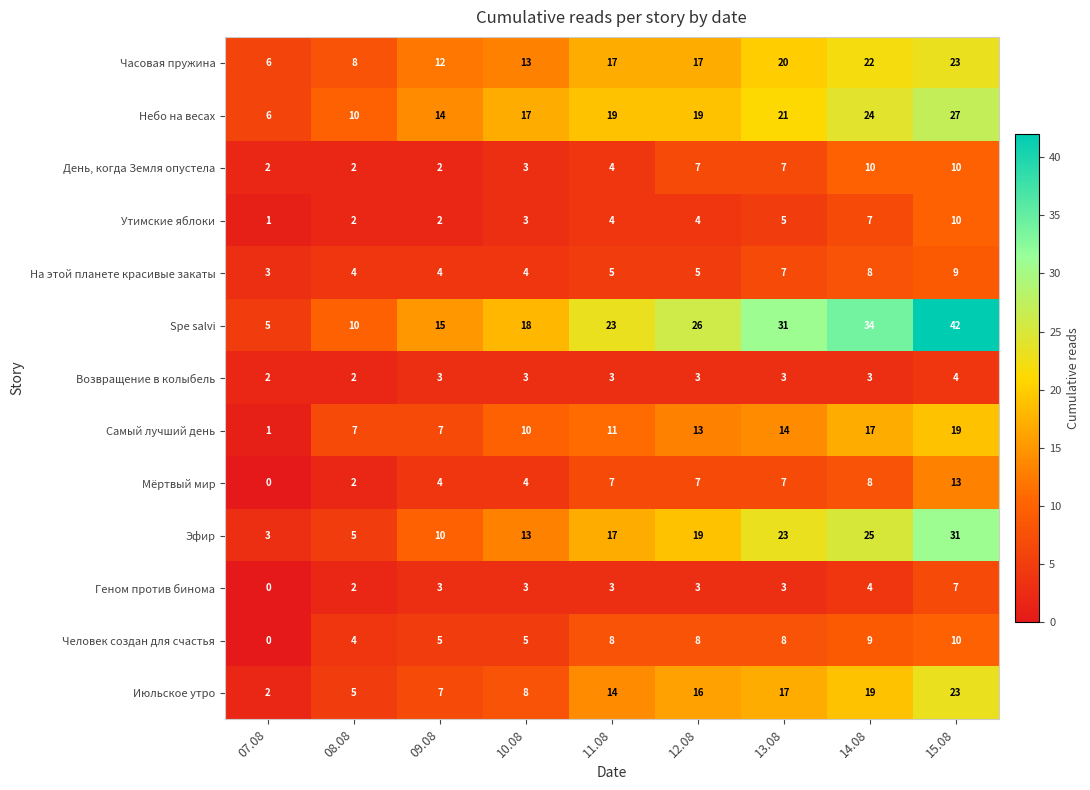

True or false: Часовая пружина has a value of 12 at 14.08.

False